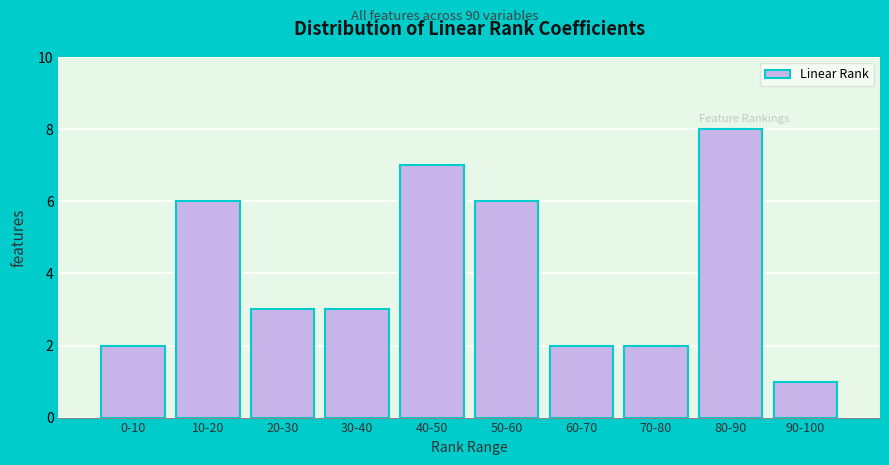

Reading right to left, transcribe all the data shown in this chart.

90-100=1	80-90=8	70-80=2	60-70=2	50-60=6	40-50=7	30-40=3	20-30=3	10-20=6	0-10=2